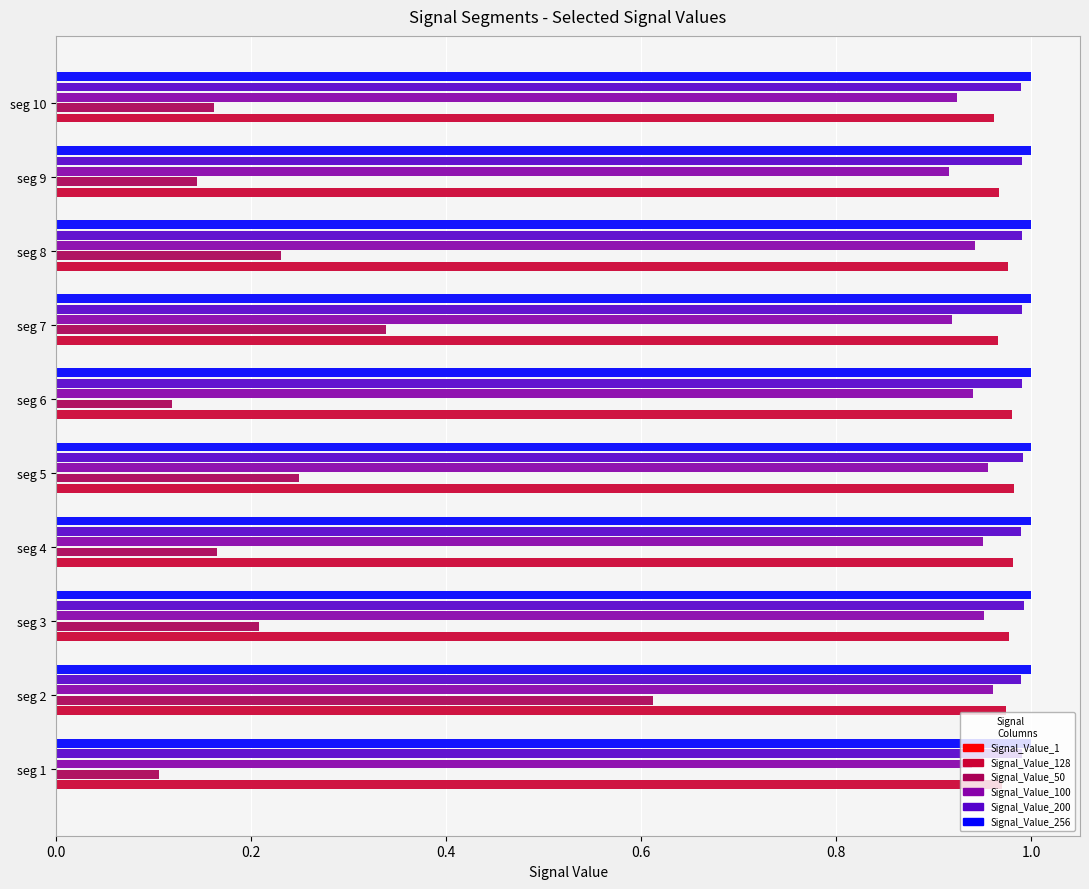

Which series has the widest spread of values?

Signal_Value_50